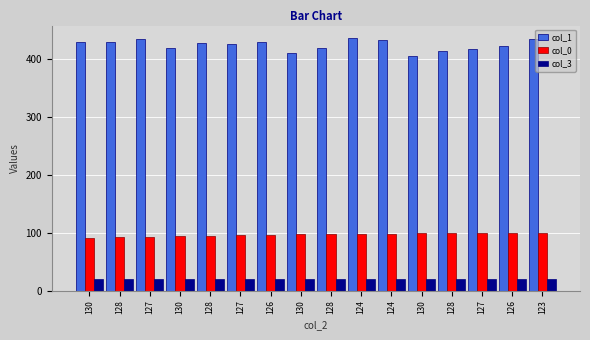

Reading left to right, what are all the values shown in this chart?

col_1: 130=429	128=429	127=433	130=418	128=426	127=425	126=429	130=410	128=418	124=435	124=432	130=405	128=413	127=417	126=421	123=434
col_0: 130=90	128=93	127=93	130=94	128=94	127=96	126=96	130=97	128=97	124=97	124=98	130=99	128=99	127=99	126=99	123=99
col_3: 130=20	128=20	127=20	130=20	128=20	127=20	126=20	130=20	128=20	124=20	124=20	130=20	128=20	127=20	126=20	123=20